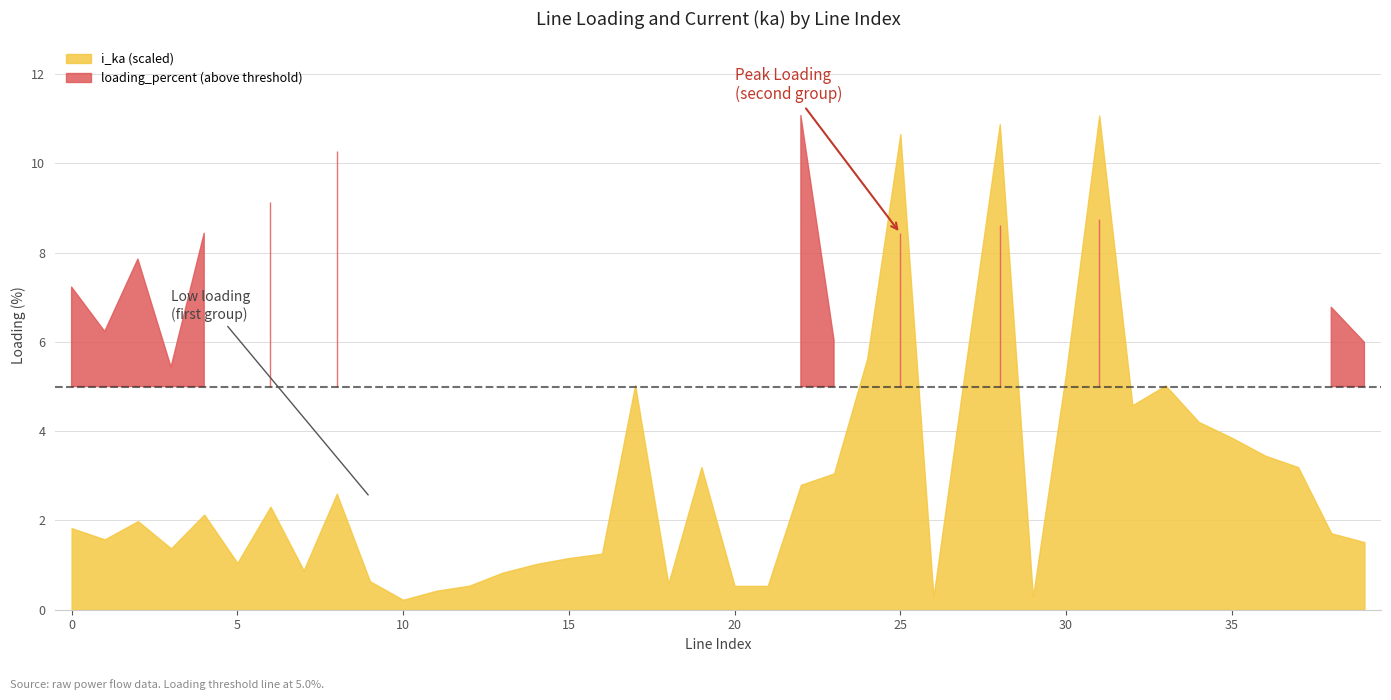

Rank the series by their maximum value, from lowest to highest.

i_ka, loading_percent